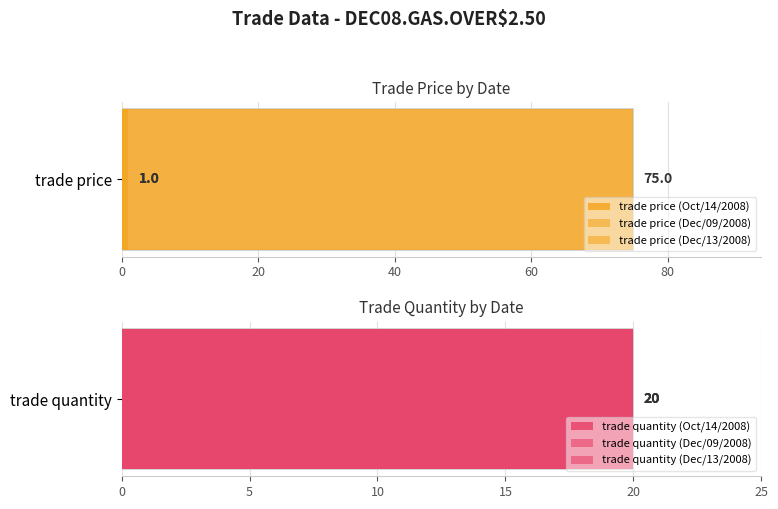

How many series are shown in this chart?

2